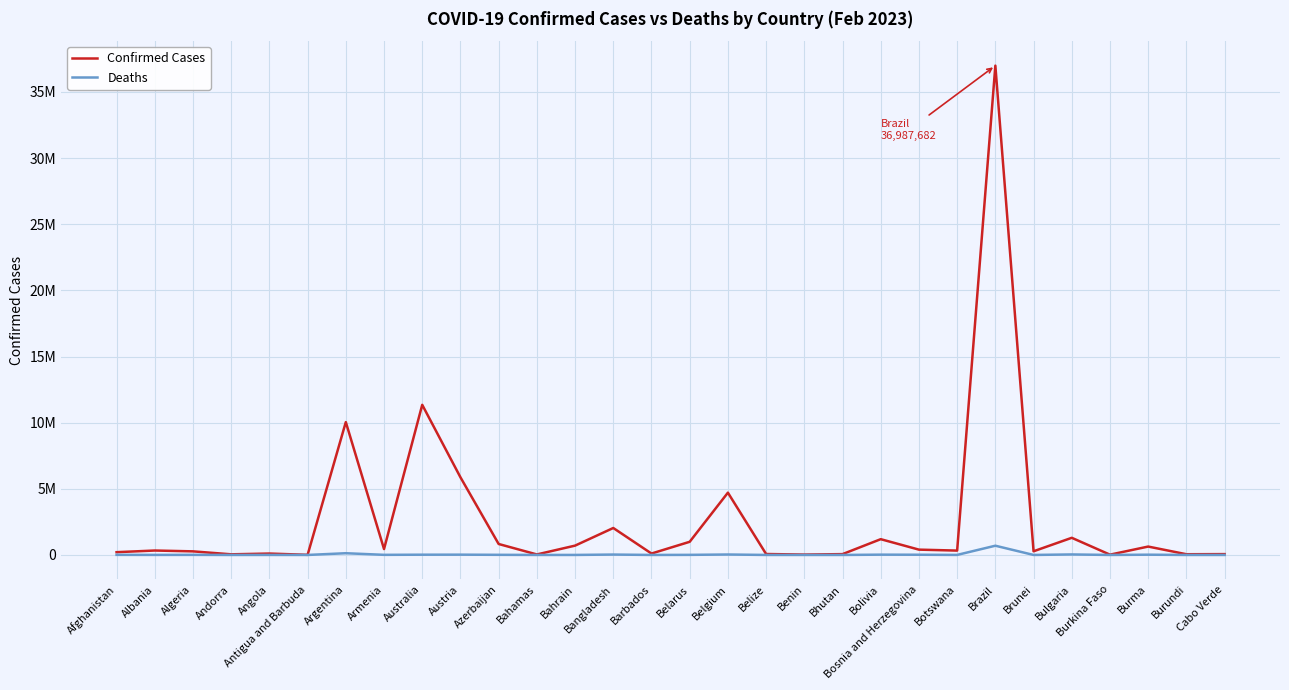

Which series changed the most between Azerbaijan and Belgium?

Confirmed Cases